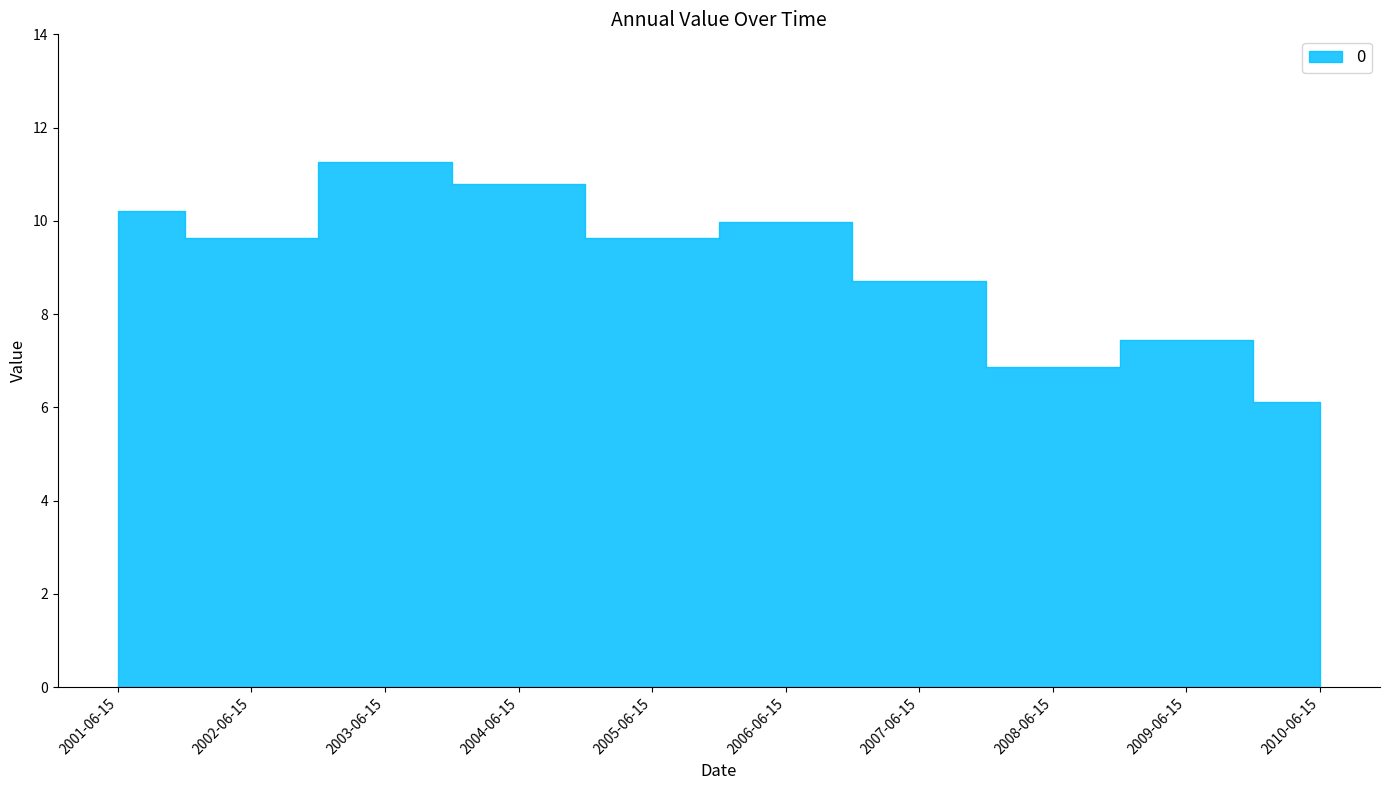

What is the smallest value displayed?

6.1